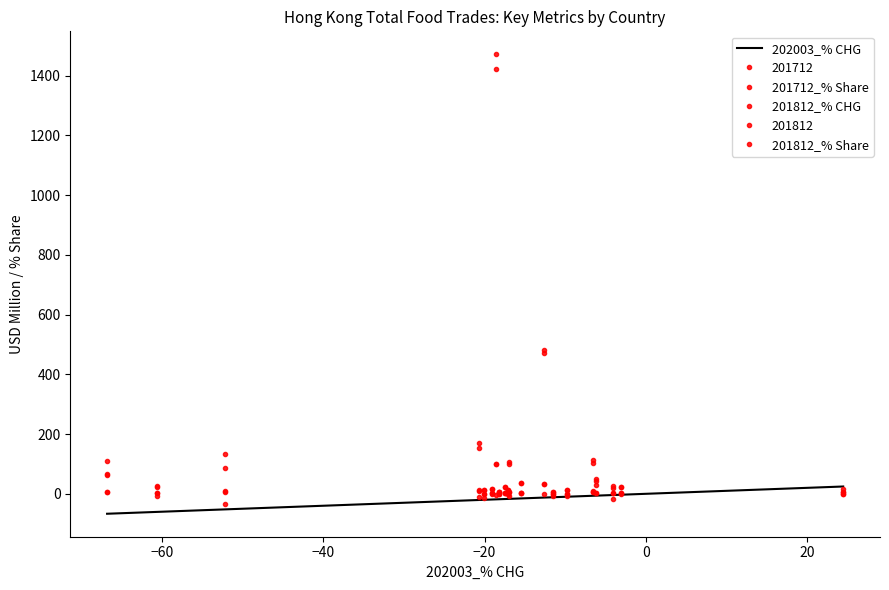

What is the difference between the maximum and second lowest values in the 201812_% CHG series?

80.5